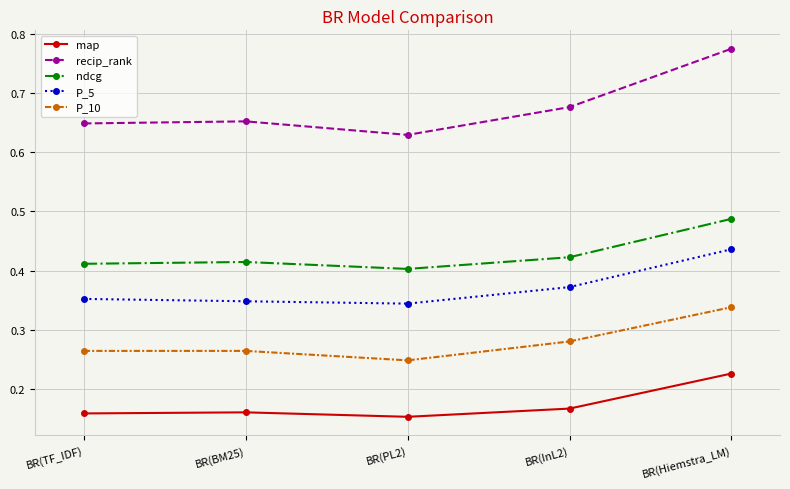

What is the label of the 2nd point from the right?

BR(InL2)